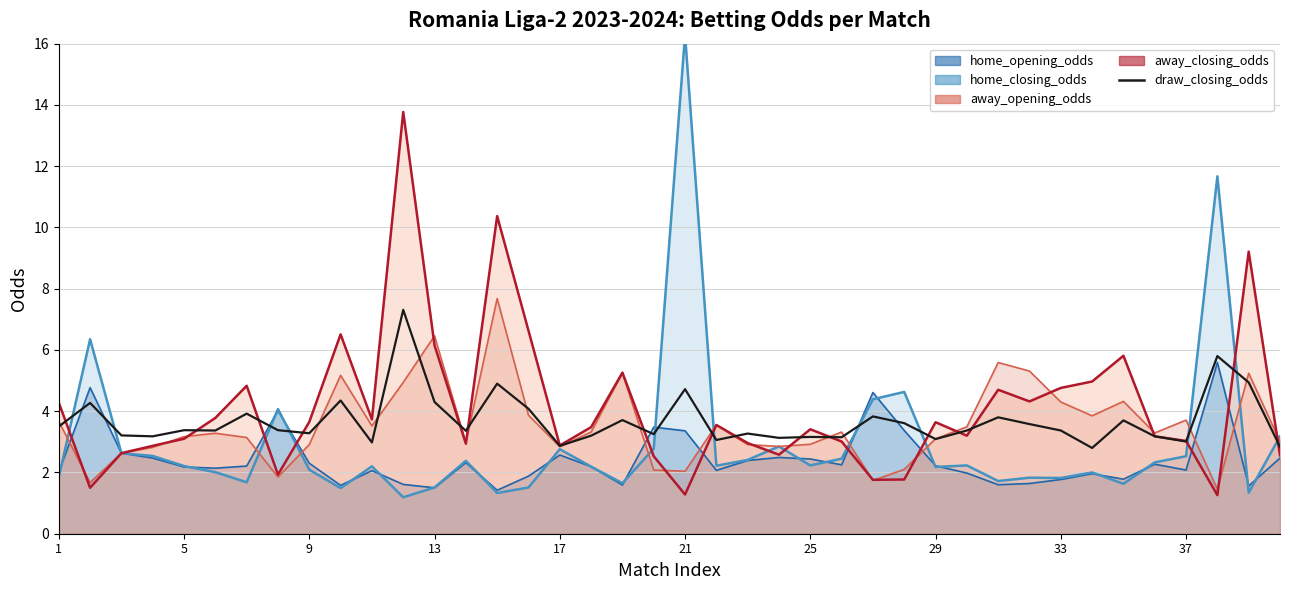

Where does the data first go above 3?

1